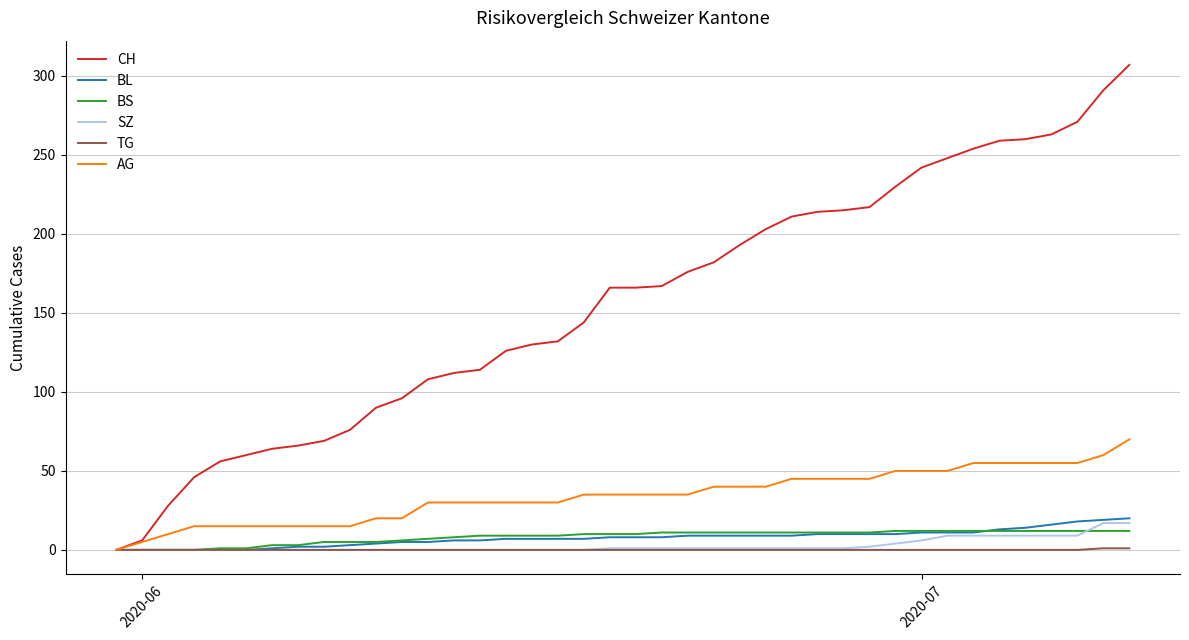

Which series has the largest total across all categories?

CH